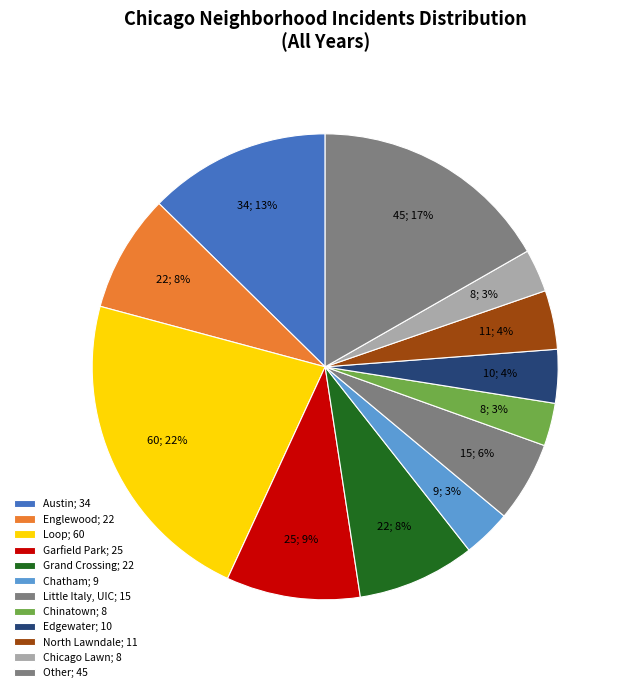

How many segments does this pie chart have?

12